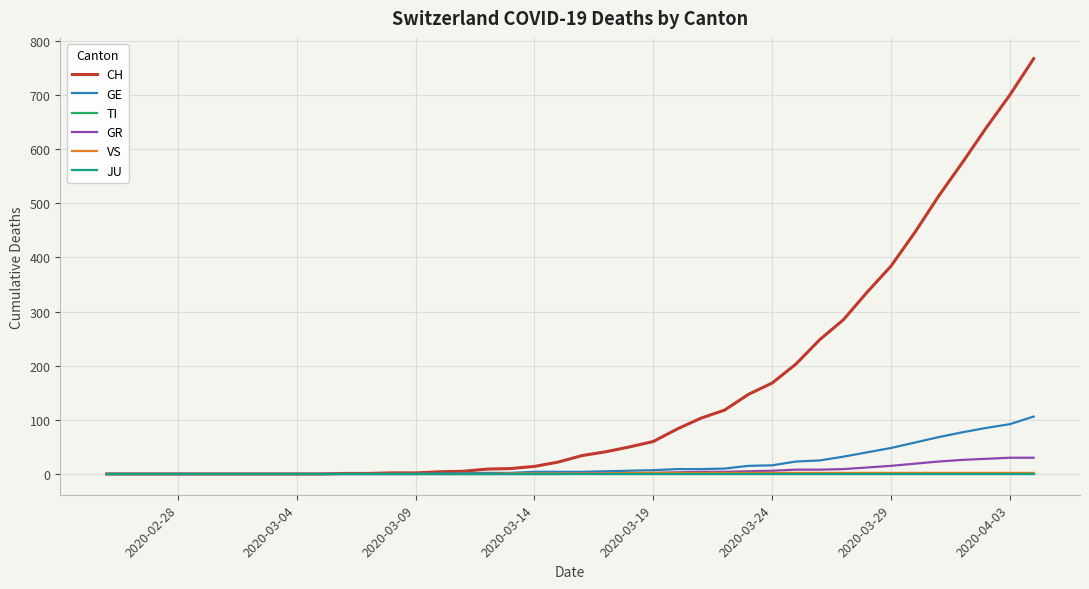

How many lines are shown in the chart?

6